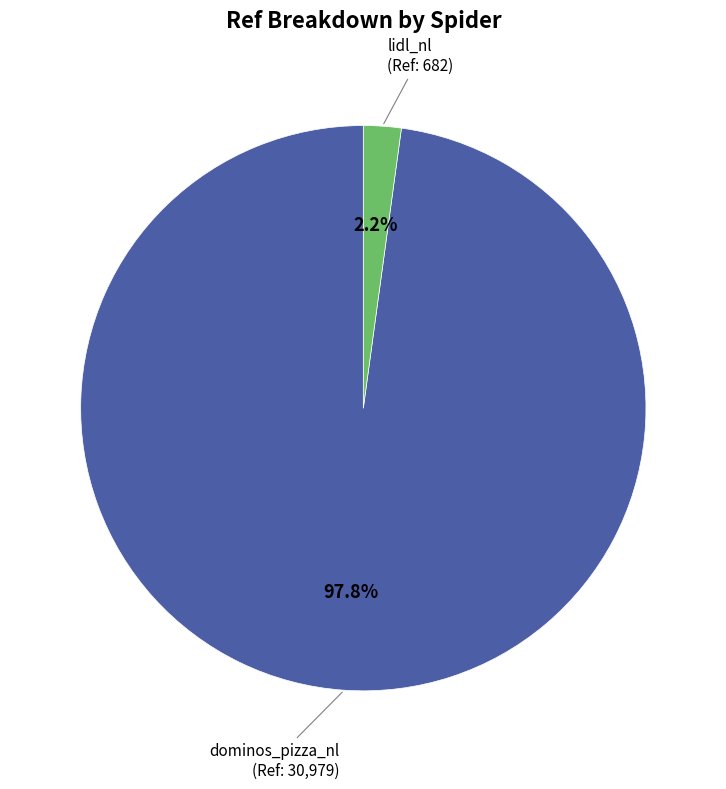

Is there any slice that represents more than half of the pie?

Yes